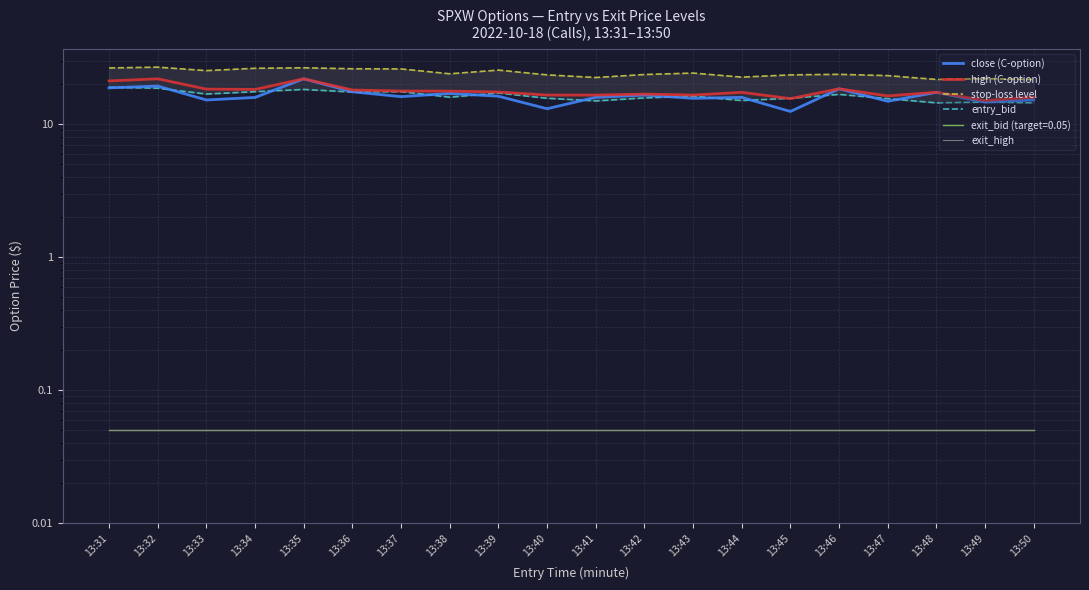

What is the total value across all series at 13:45?

67.4